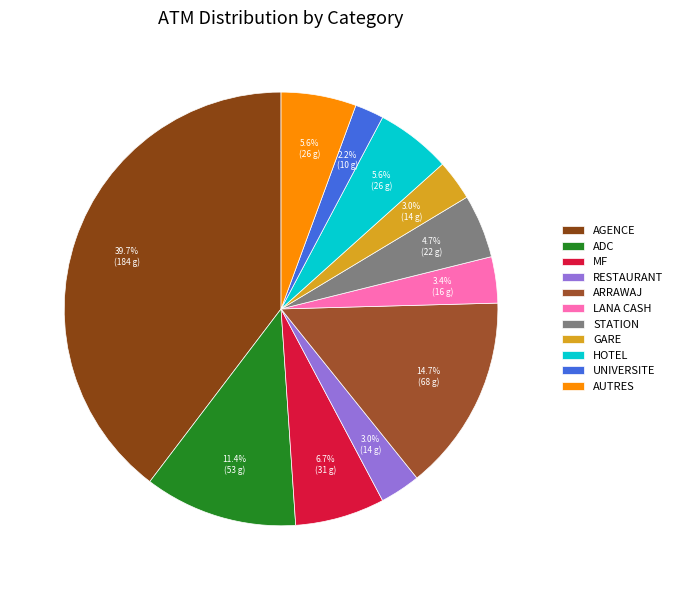

Count the number of slices in the pie.

11